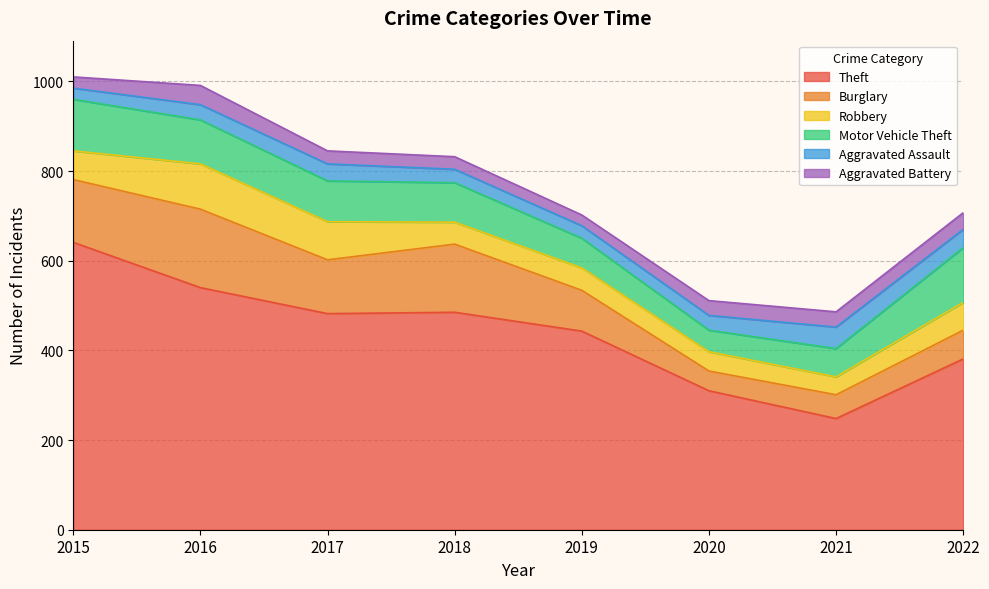

Reading left to right, transcribe all the data shown in this chart.

Theft: 2015=641	2016=540	2017=482	2018=485	2019=443	2020=310	2021=248	2022=381
Burglary: 2015=140	2016=175	2017=120	2018=152	2019=91	2020=44	2021=53	2022=64
Robbery: 2015=64	2016=101	2017=85	2018=49	2019=50	2020=43	2021=40	2022=62
Motor Vehicle Theft: 2015=115	2016=98	2017=91	2018=88	2019=66	2020=48	2021=63	2022=122
Aggravated Assault: 2015=25	2016=34	2017=38	2018=30	2019=28	2020=33	2021=48	2022=41
Aggravated Battery: 2015=25	2016=43	2017=29	2018=28	2019=24	2020=33	2021=34	2022=37